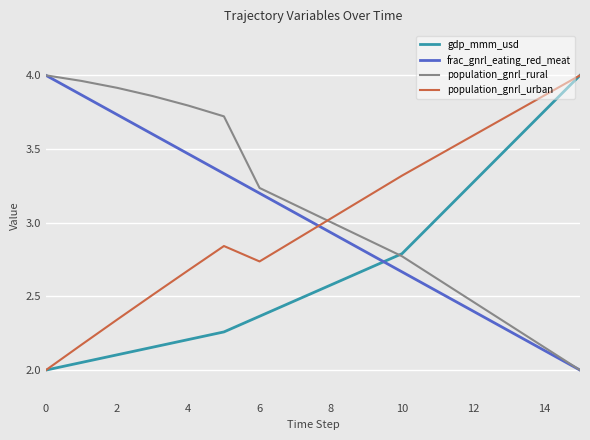

What is the sum of all gdp_mmm_usd values?

43.2